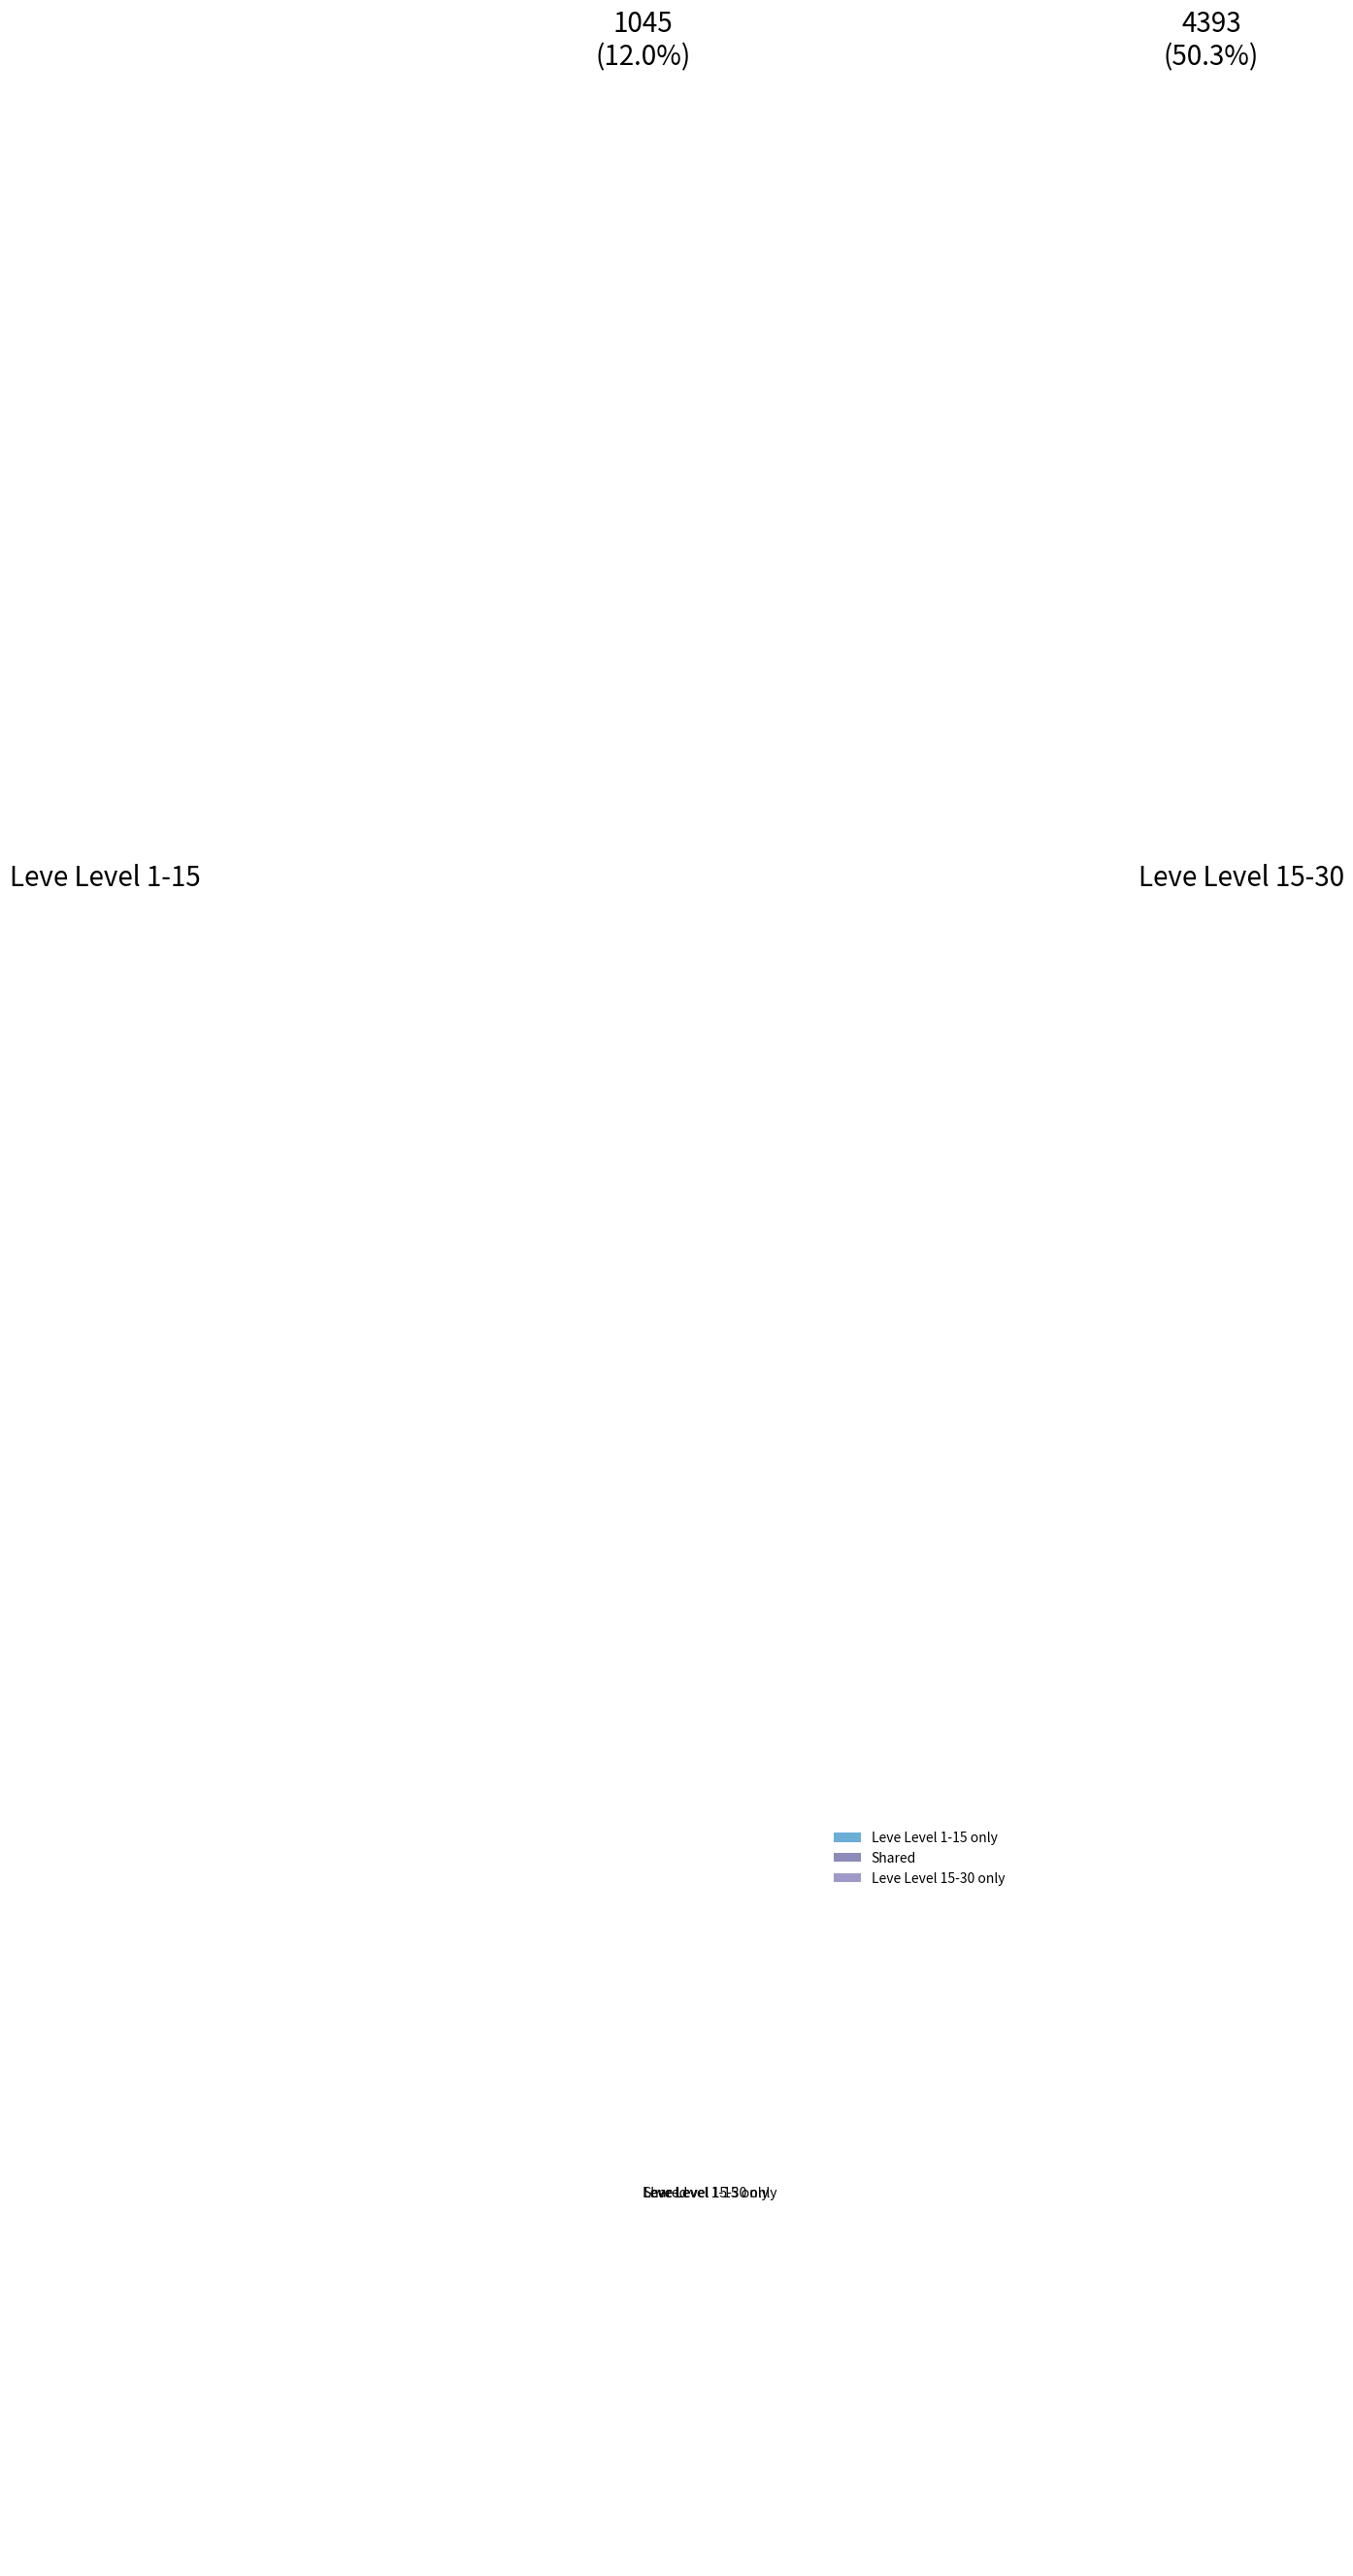

Rank the categories by value from highest to lowest.

Leve Level 15-30 only, Leve Level 1-15 only, Shared